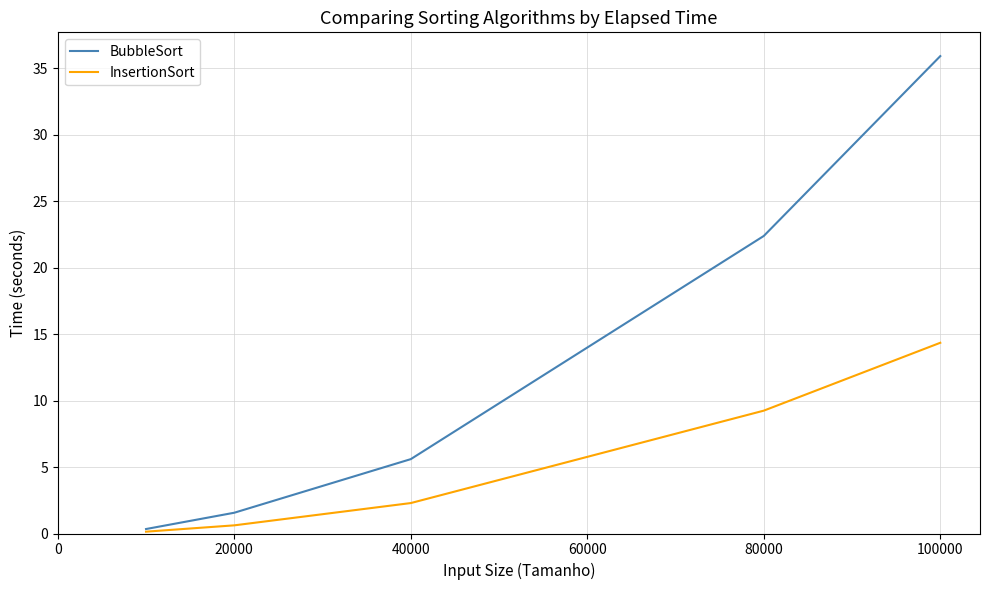

Rank the series by their average value, from highest to lowest.

BubbleSort, InsertionSort